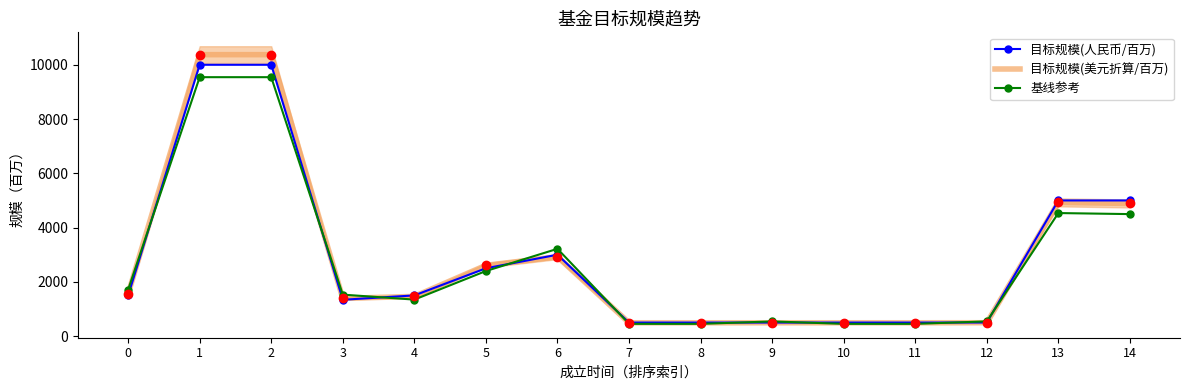

At which category does the chart reach its peak across all series?

1